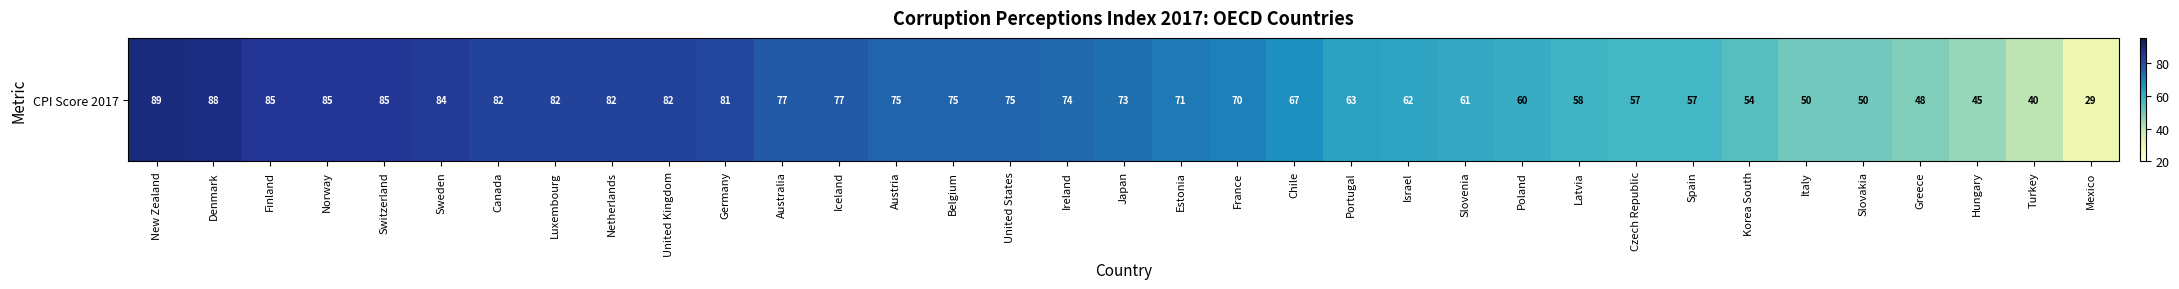

Which label corresponds to the largest value in the chart?

New Zealand